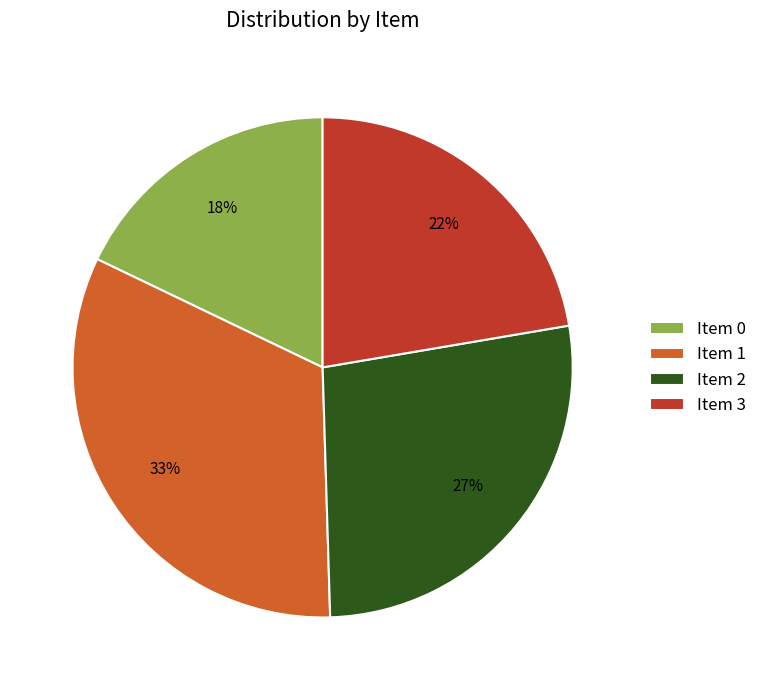

Do Item 1 and Item 3 together represent more than half of the pie?

Yes